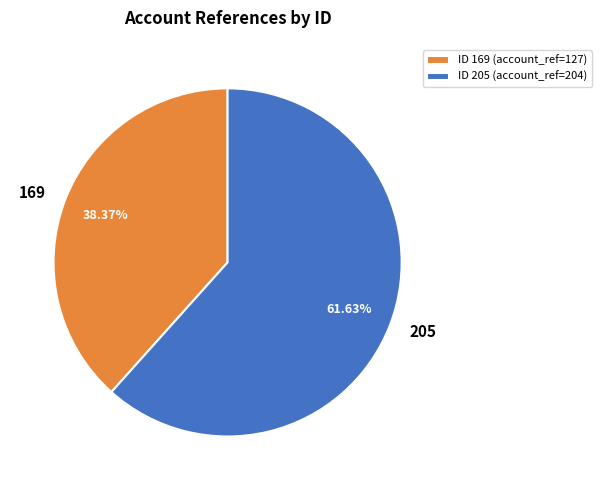

Rank the categories by value from highest to lowest.

ID 205 (account_ref=204), ID 169 (account_ref=127)